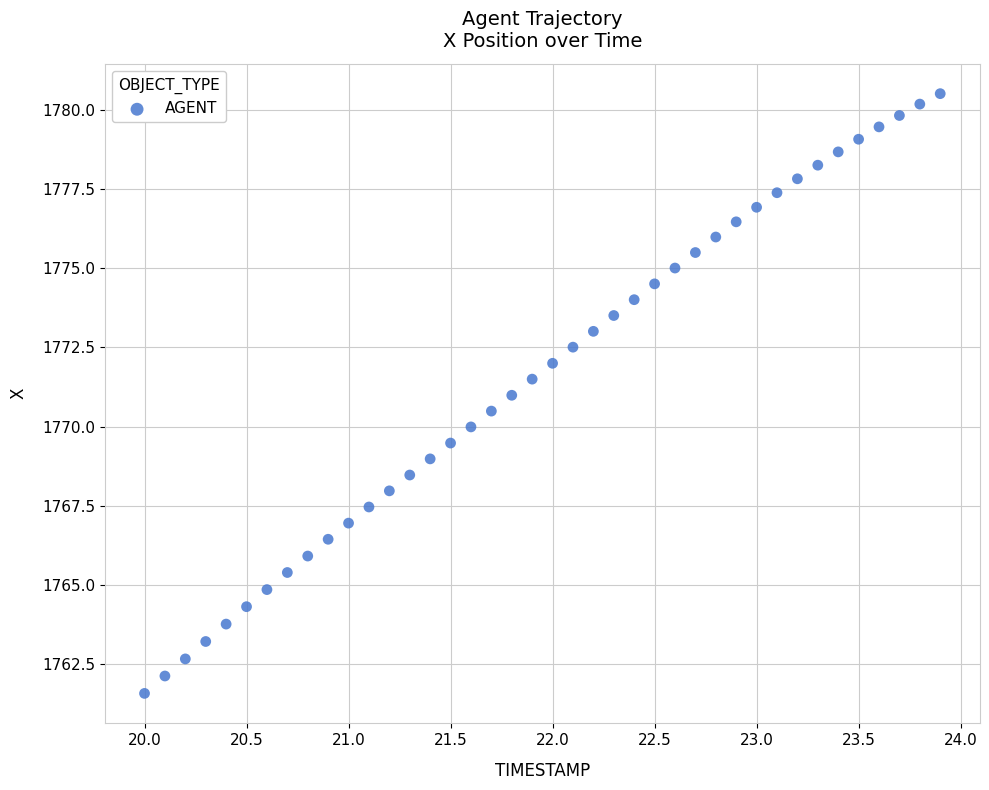

What is the range of X values (max minus min)?

3.9